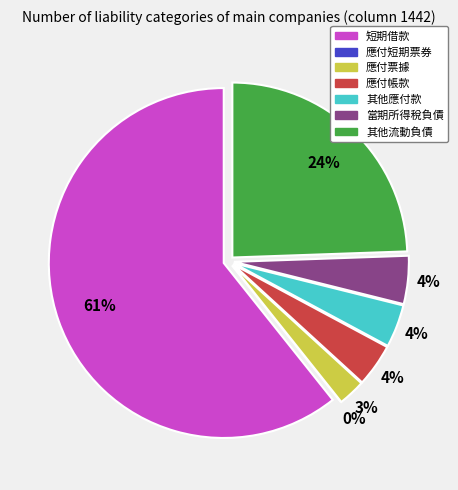

Which has a higher value, 當期所得稅負債 or 短期借款?

短期借款